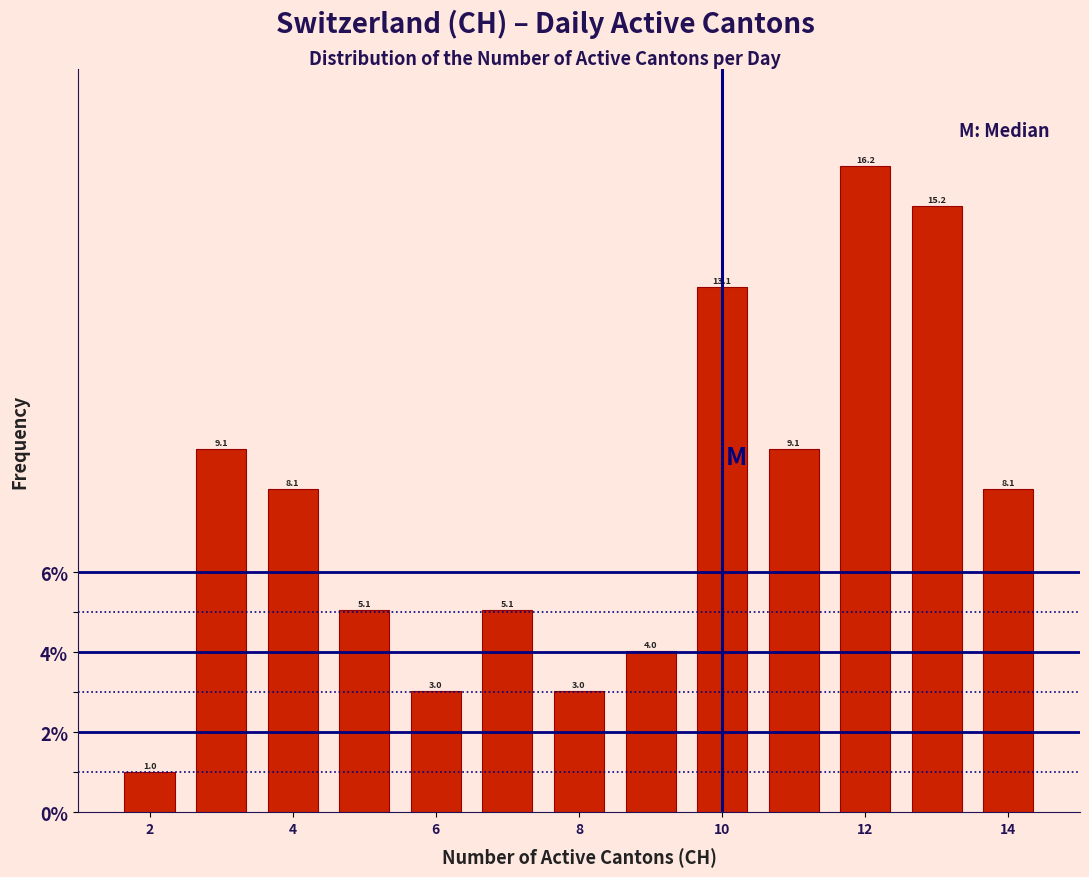

Which range on the x-axis has the tallest bar?

11.5 to 12.5